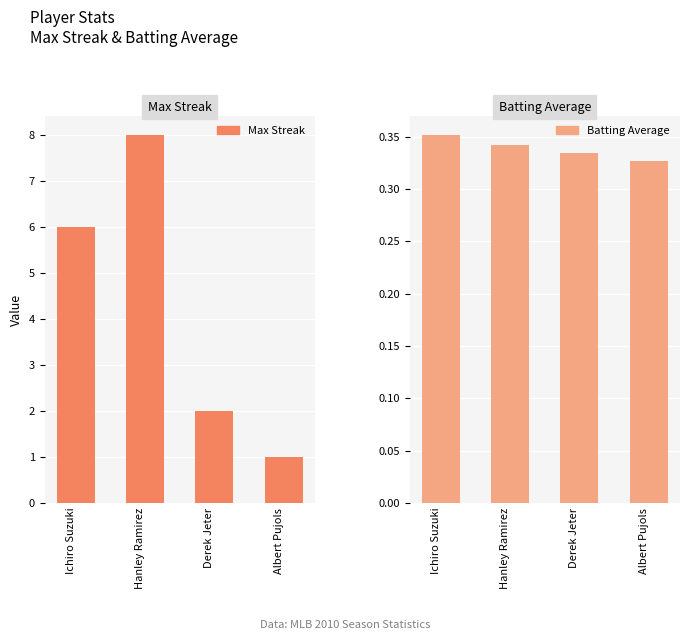

What is the label of the 1st bar from the left?

Ichiro Suzuki